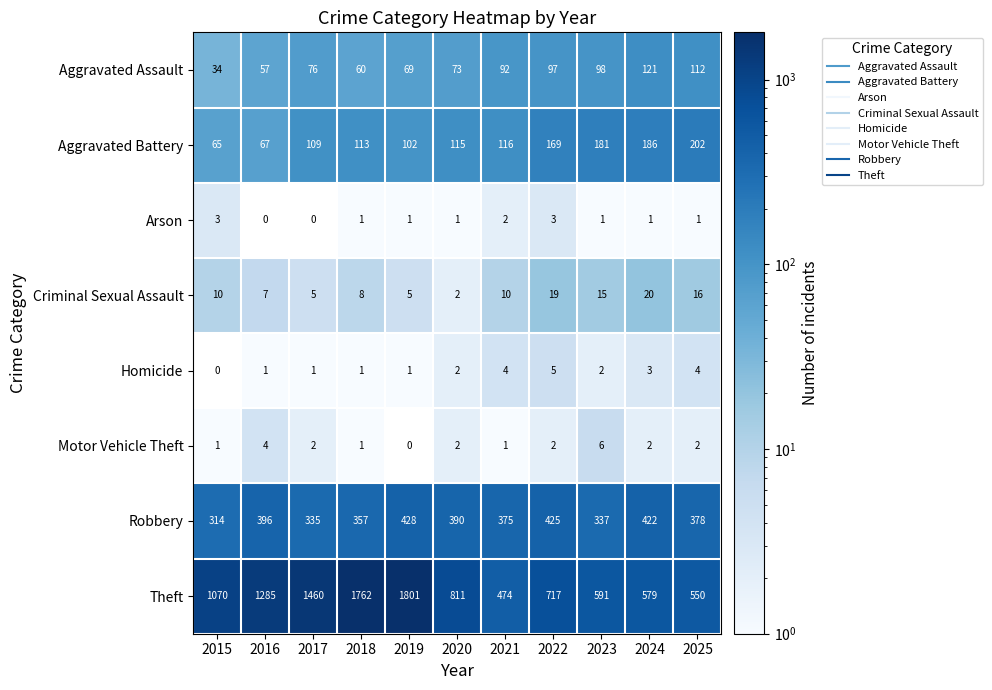

The value of Aggravated Assault at 2019 is 69. True or false?

True